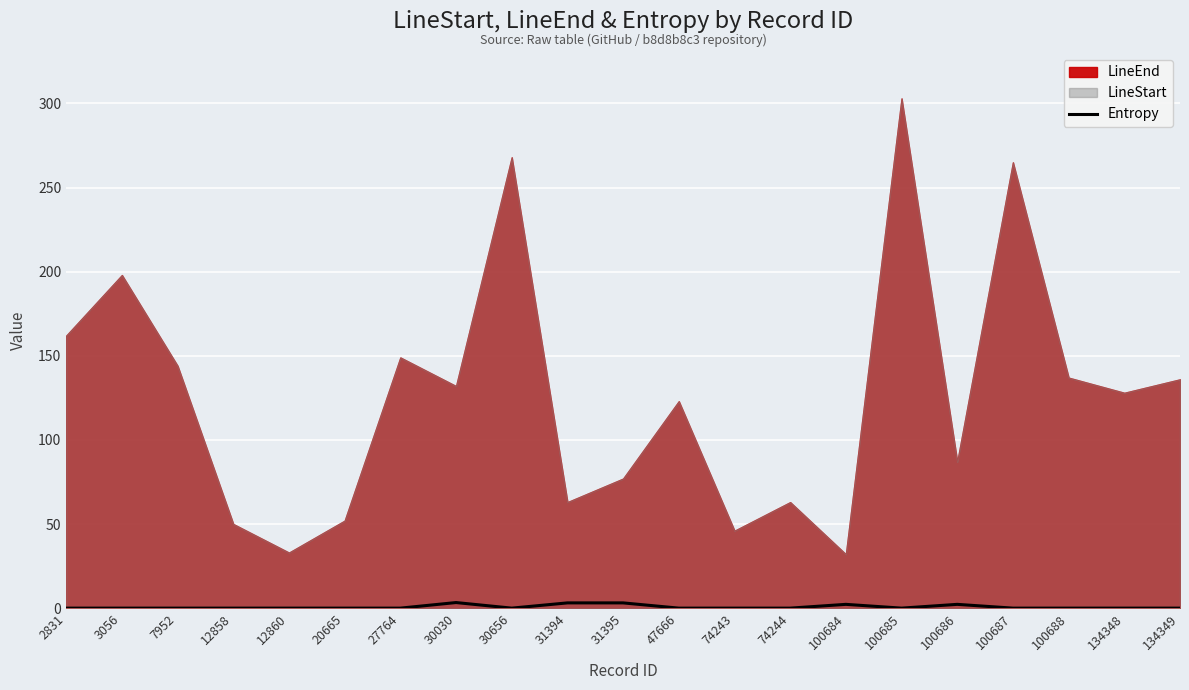

Is it true that the value at 74244 is 1.6?

False